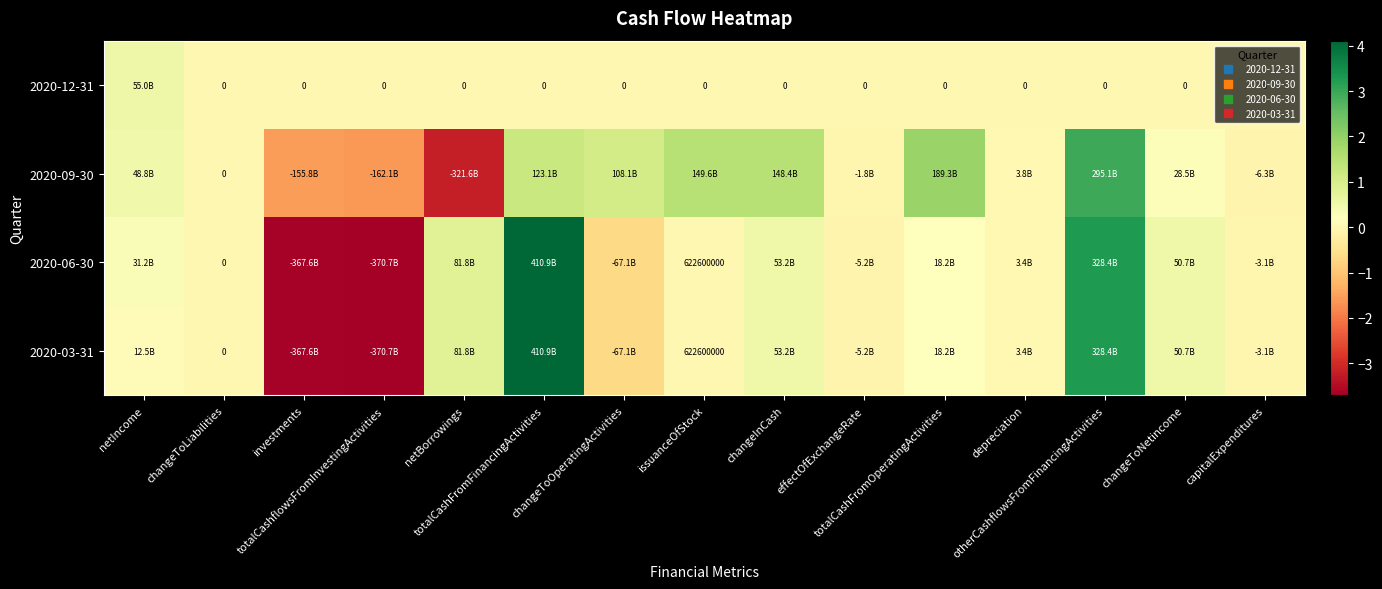

Where is 2020-03-31 nearest to the value 20091200000?

totalCashFromOperatingActivities